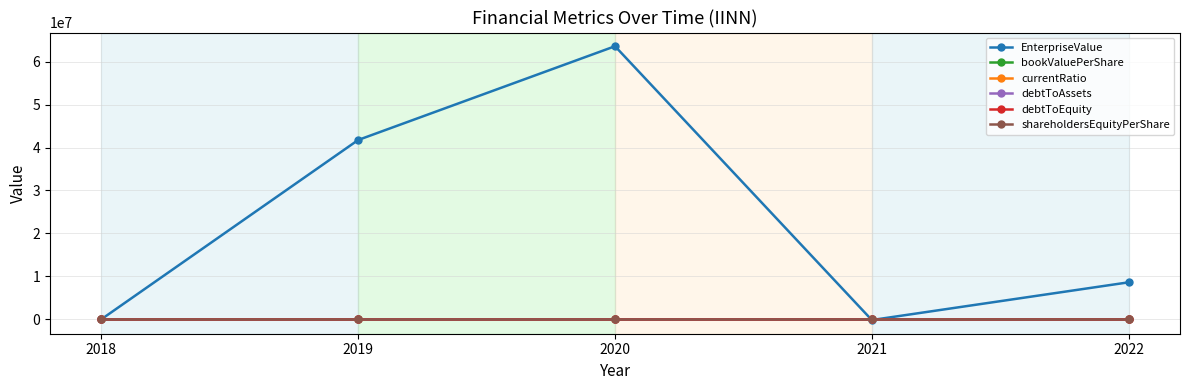

Which series ends up on top after the final intersection of debtToAssets and EnterpriseValue?

EnterpriseValue